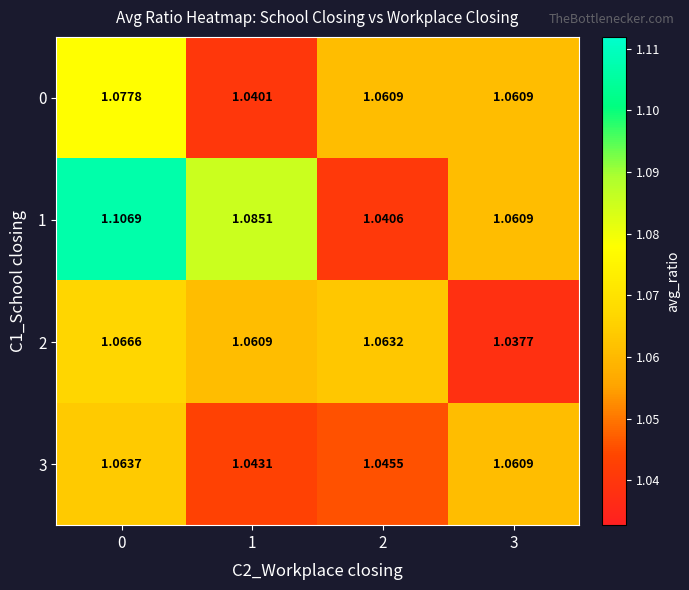

Is the value of 3 at 3 greater than the value of 1 at 2?

Yes